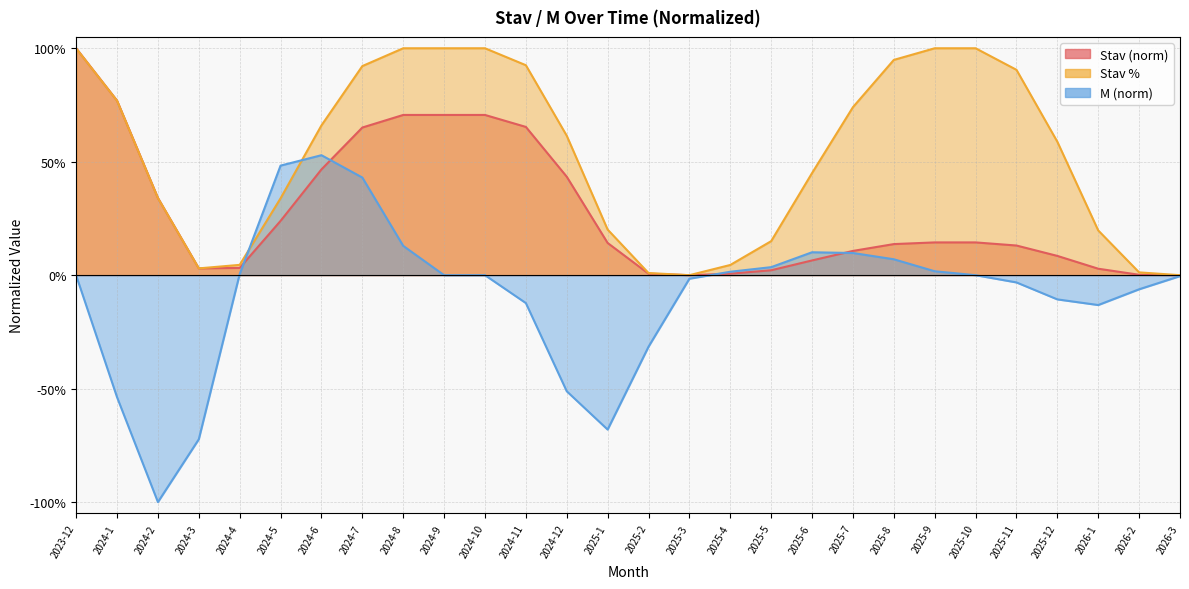

Does the chart display data point markers on the line(s)?

No